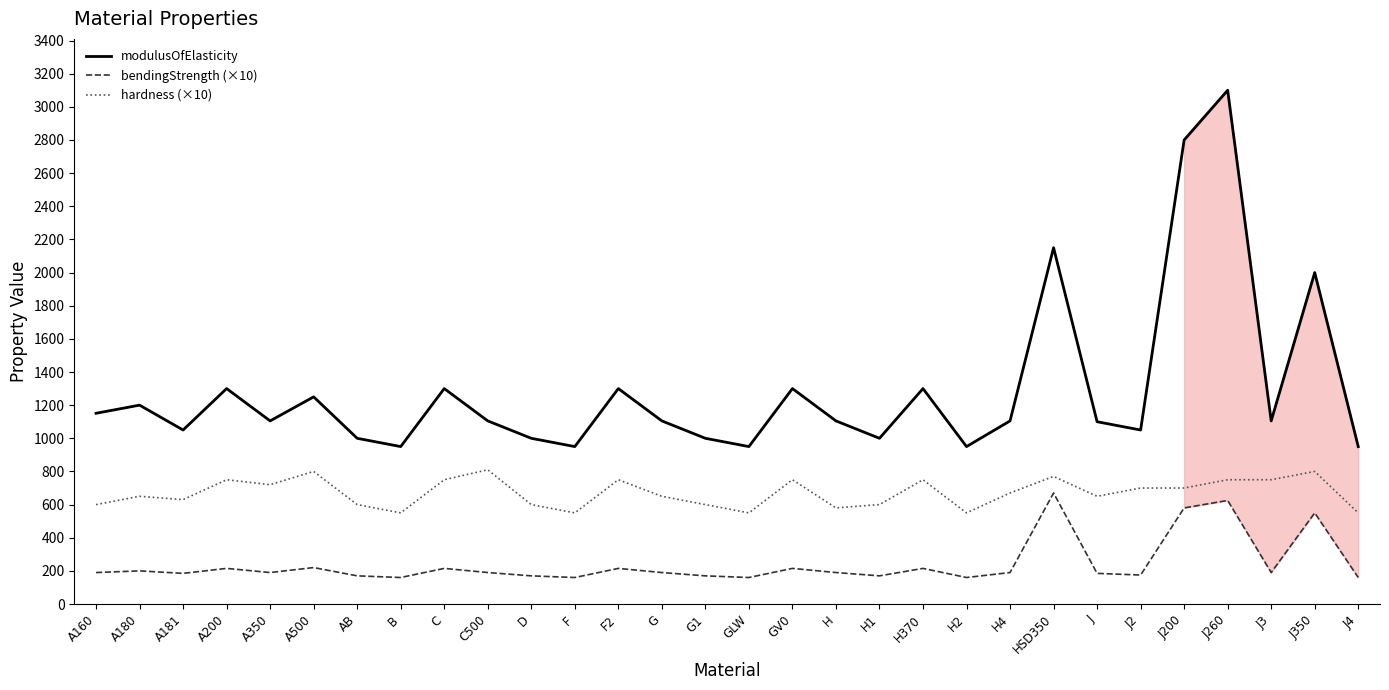

Rank the series by their average value, from lowest to highest.

bendingStrength (×10), hardness (×10), modulusOfElasticity